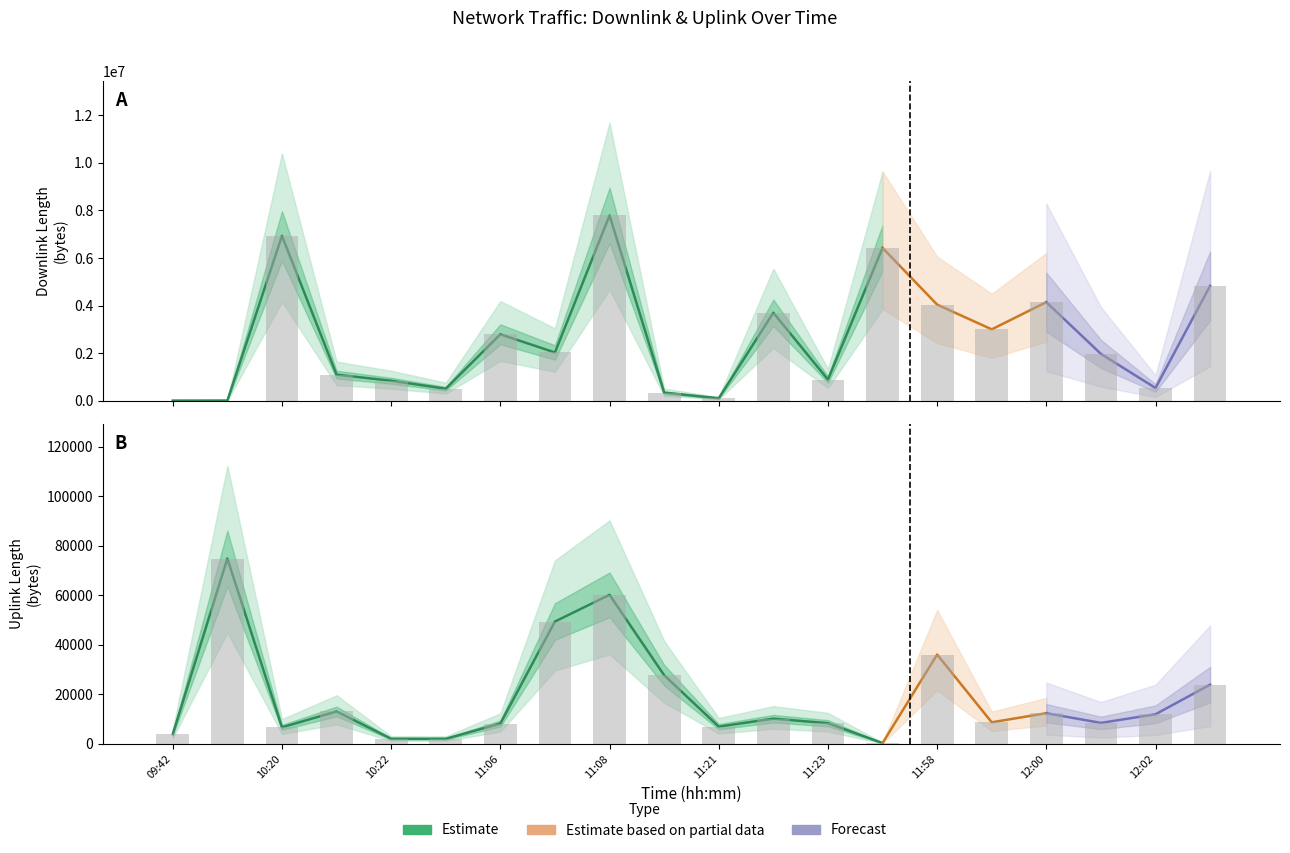

How many groups of bars are there?

20